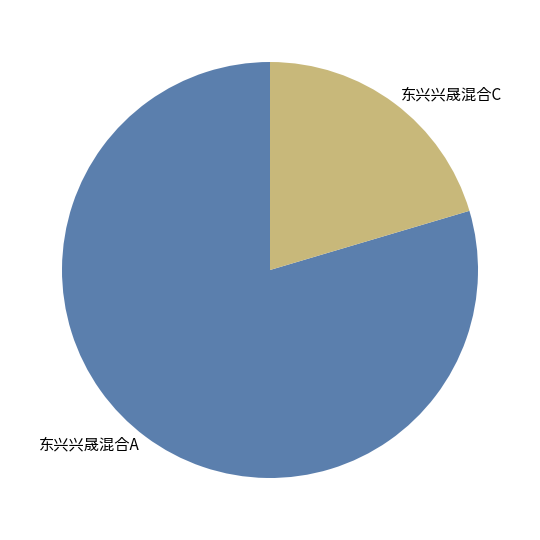

What is the majority slice?

东兴兴晟混合A